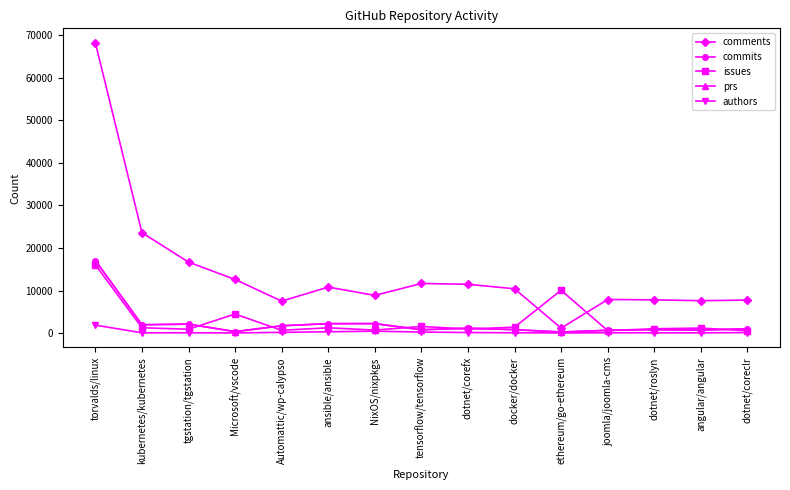

What is the spread (max minus min) of values at tensorflow/tensorflow?

11399